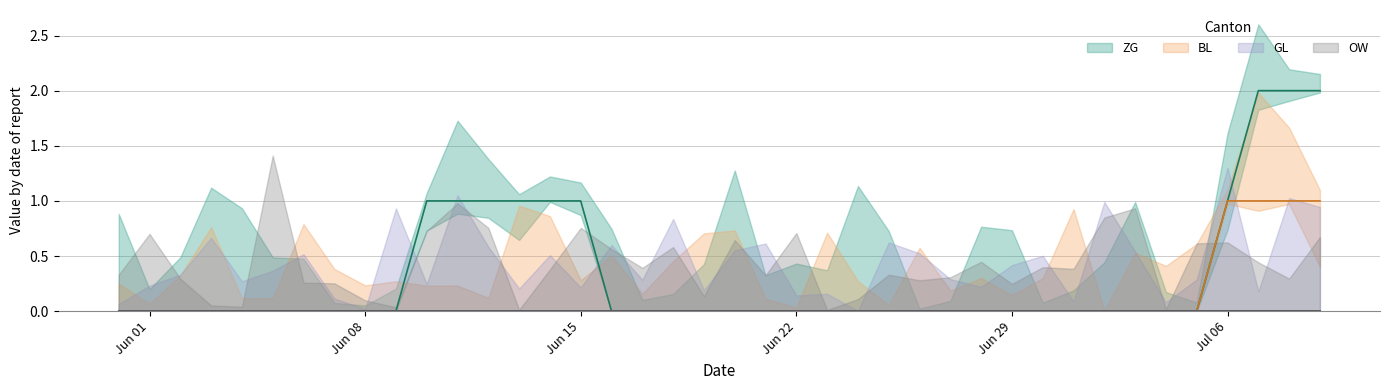

Which series has the largest total across all categories?

ZG